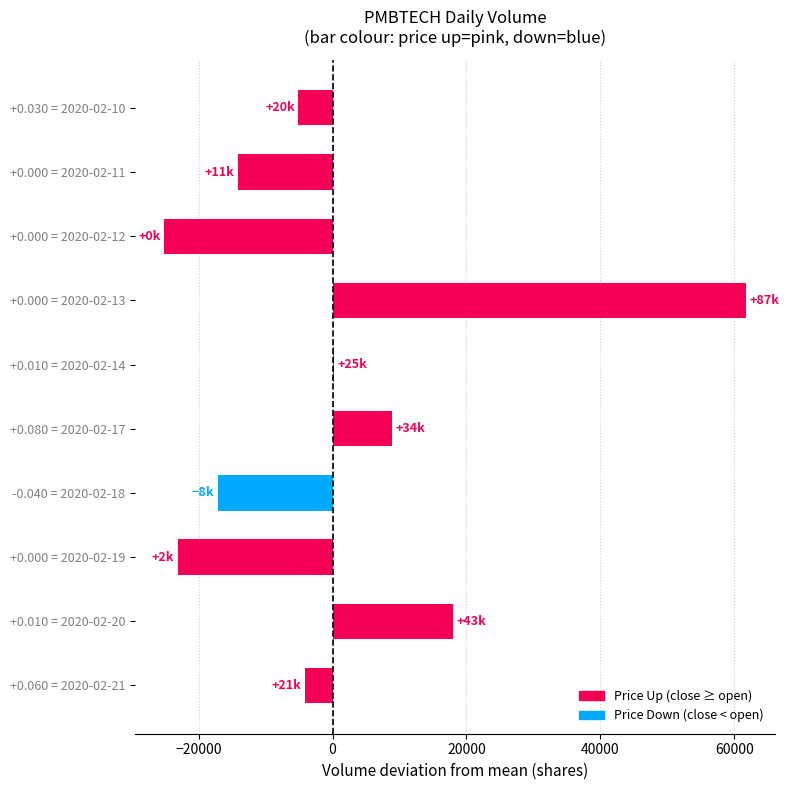

Which label corresponds to the largest value in the chart?

+0.000 = 2020-02-13